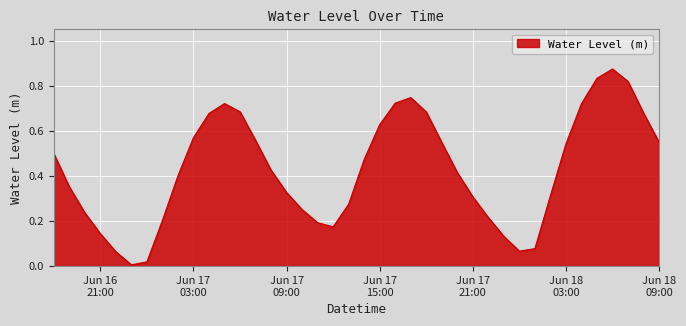

Reading left to right, transcribe all the data shown in this chart.

0.5	0.4	0.2	0.1	0.1	0.0	0.0	0.2	0.4	0.6	0.7	0.7	0.7	0.6	0.4	0.3	0.3	0.2	0.2	0.3	0.5	0.6	0.7	0.7	0.7	0.5	0.4	0.3	0.2	0.1	0.1	0.1	0.3	0.5	0.7	0.8	0.9	0.8	0.7	0.5